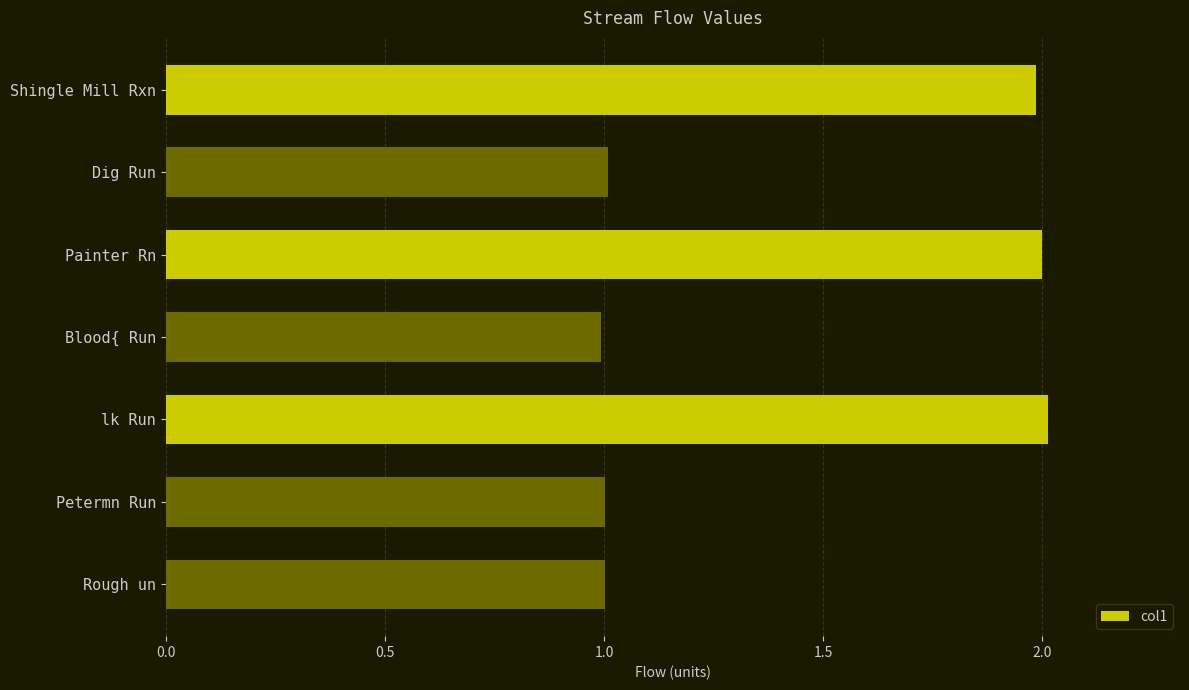

What is the smallest value displayed?

1.0